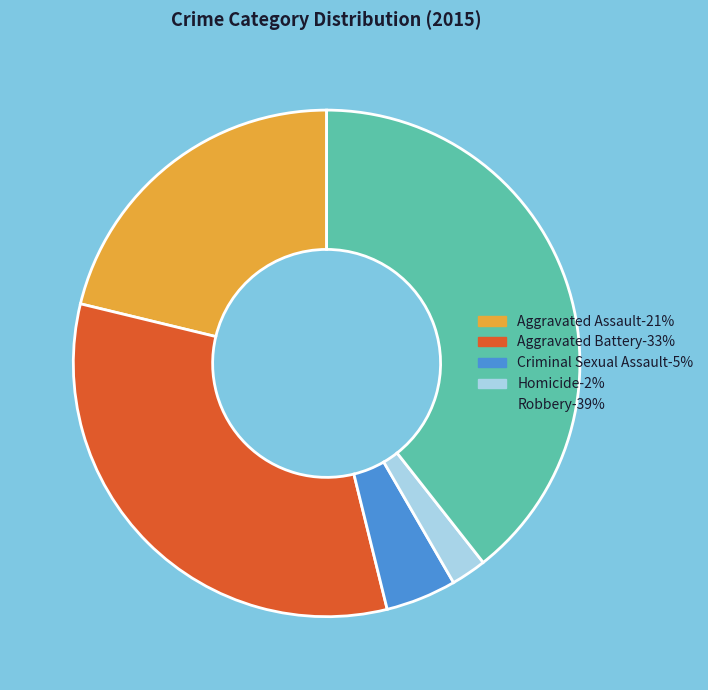

What is the largest slice in the pie chart?

Robbery